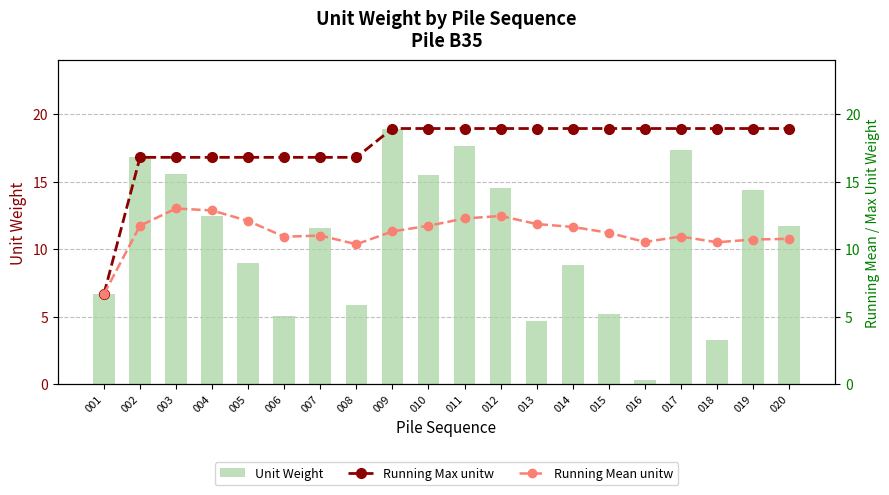

Which series changed the most between 009 and 011?

Unit Weight